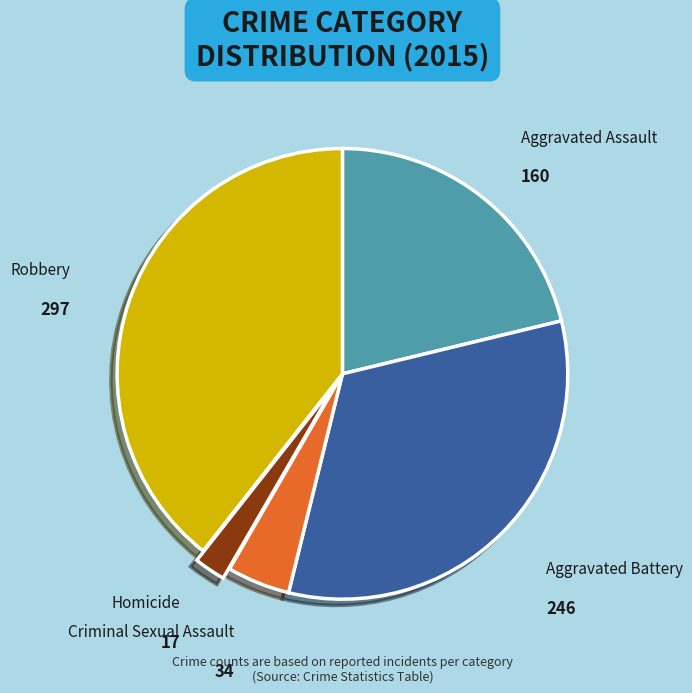

Is there any slice that represents more than half of the pie?

No